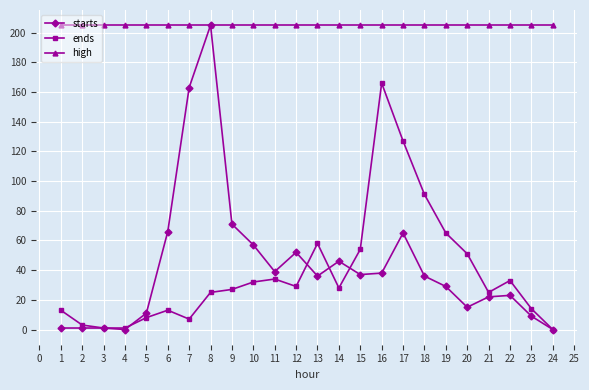

What is the sum of all starts values?

1023